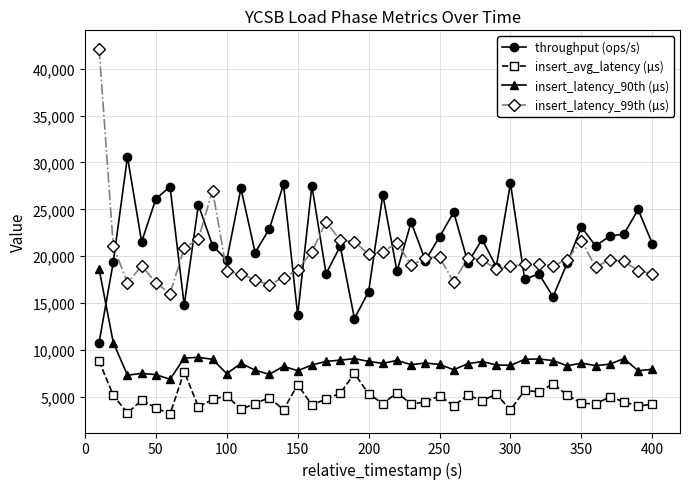

At how many categories does at least one series exceed 10108?

40